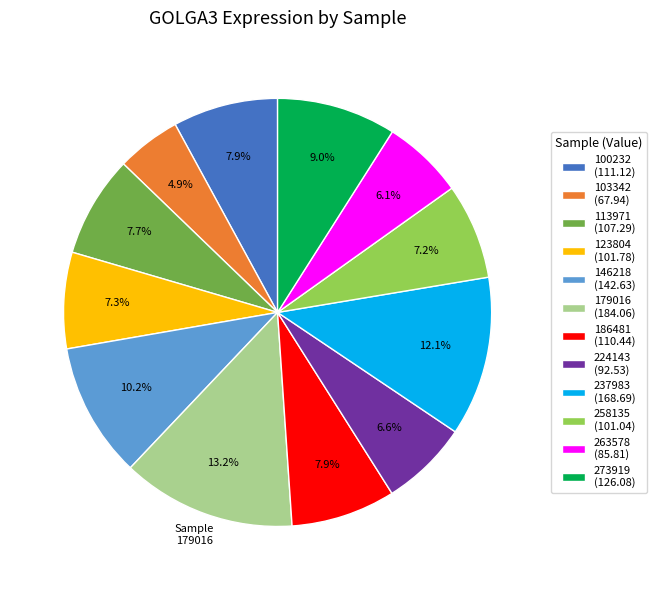

Is there a majority slice in this chart?

No